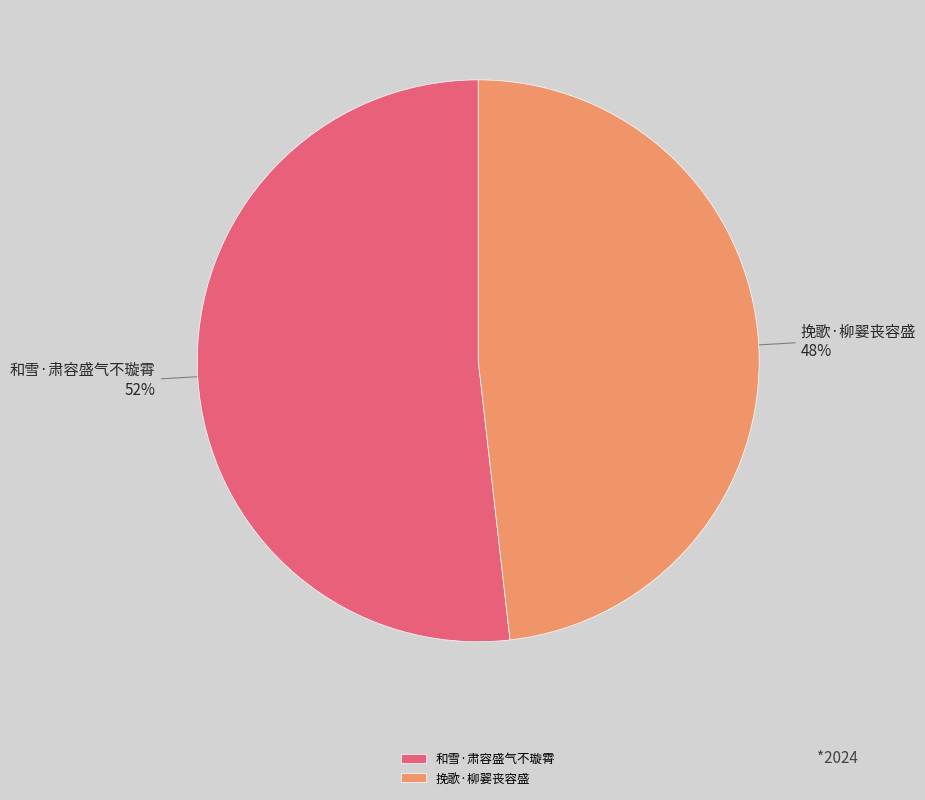

Which slice is the largest?

和雪·肃容盛气不璇霄